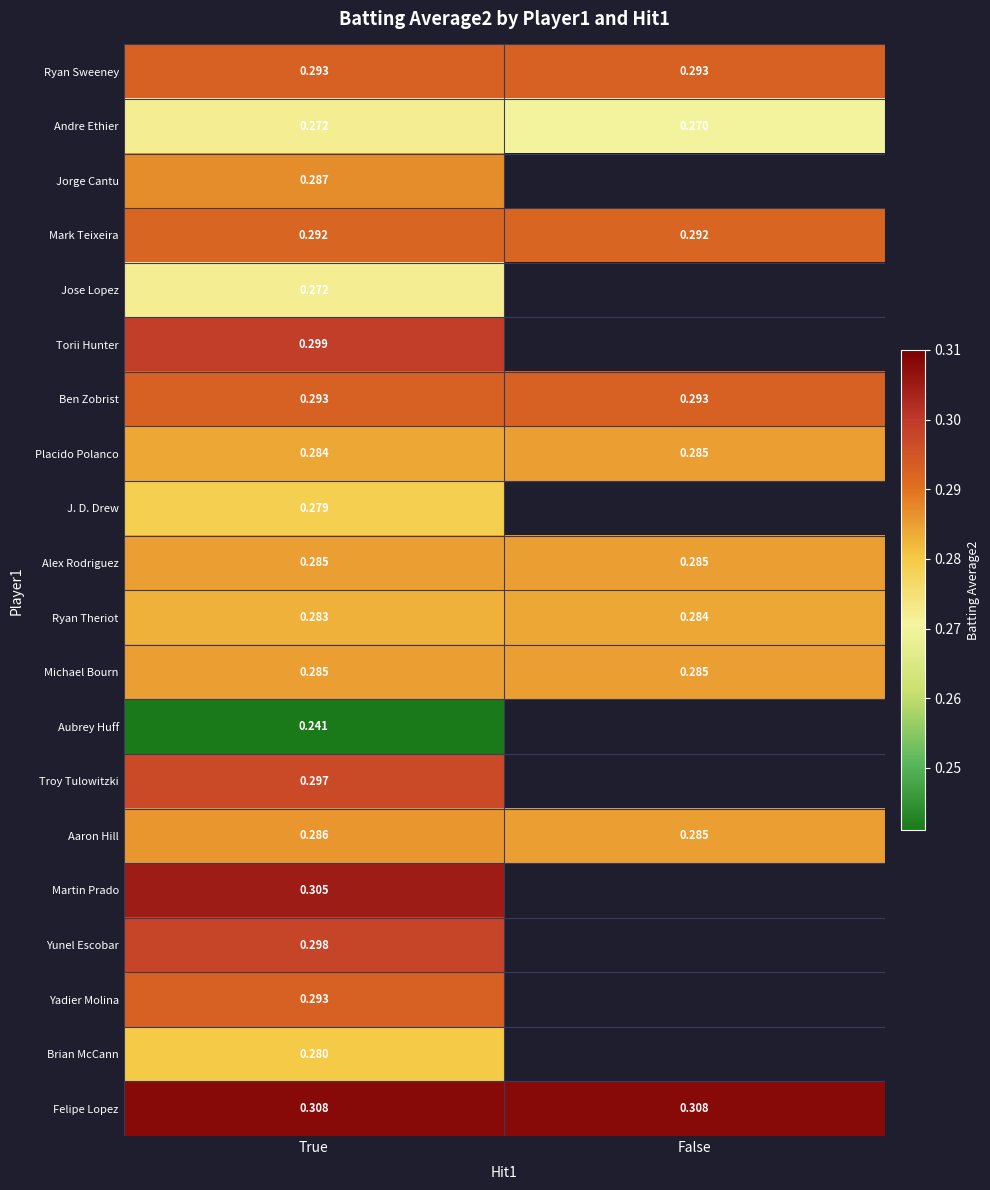

Is the value of Jose Lopez at True greater than the value of Andre Ethier at False?

Yes